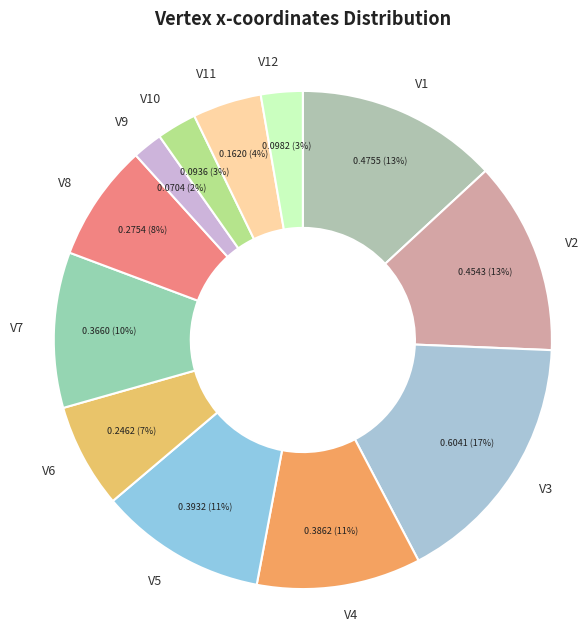

To the nearest percent, what is the difference between the V4 and V1 slice percentages?

2%